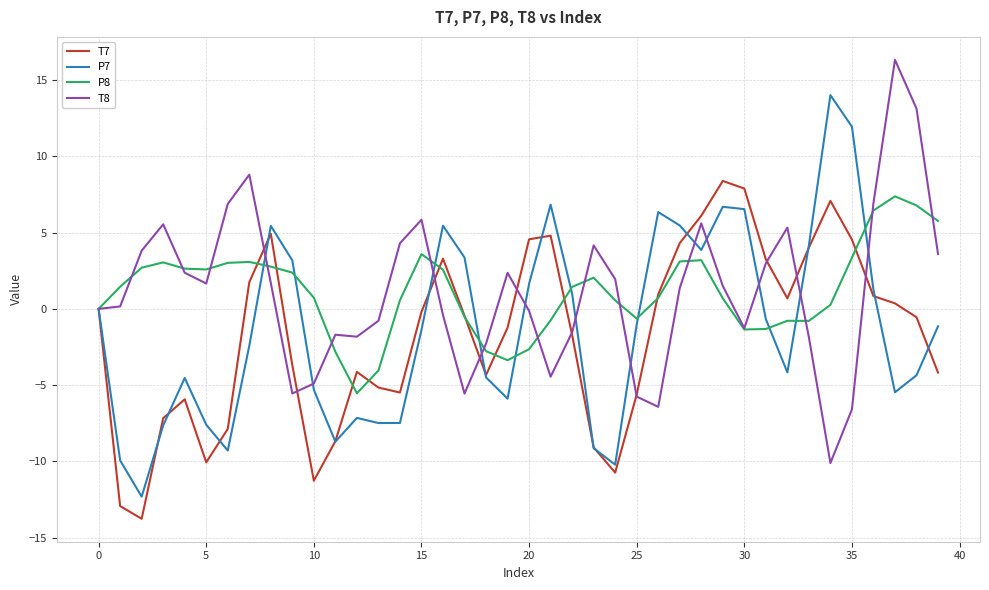

What is the minimum value for P8?

-5.5